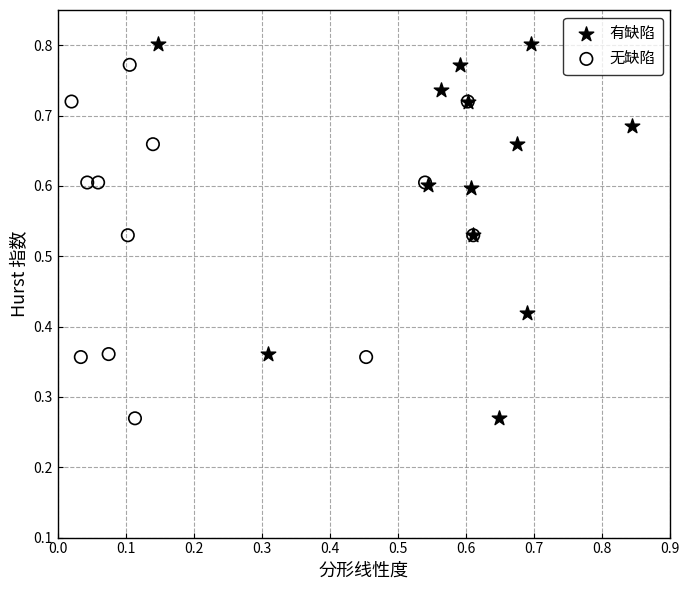

What are all the series names shown in the legend?

有缺陷, 无缺陷